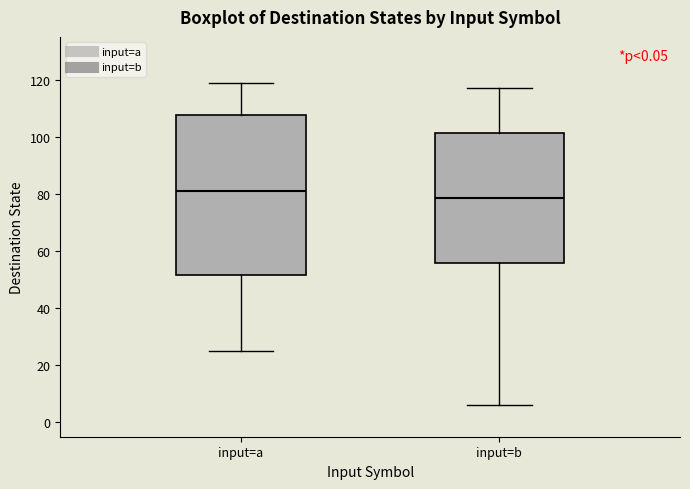

Comparing the boxes themselves (not the whiskers), which one is the tallest?

input=a